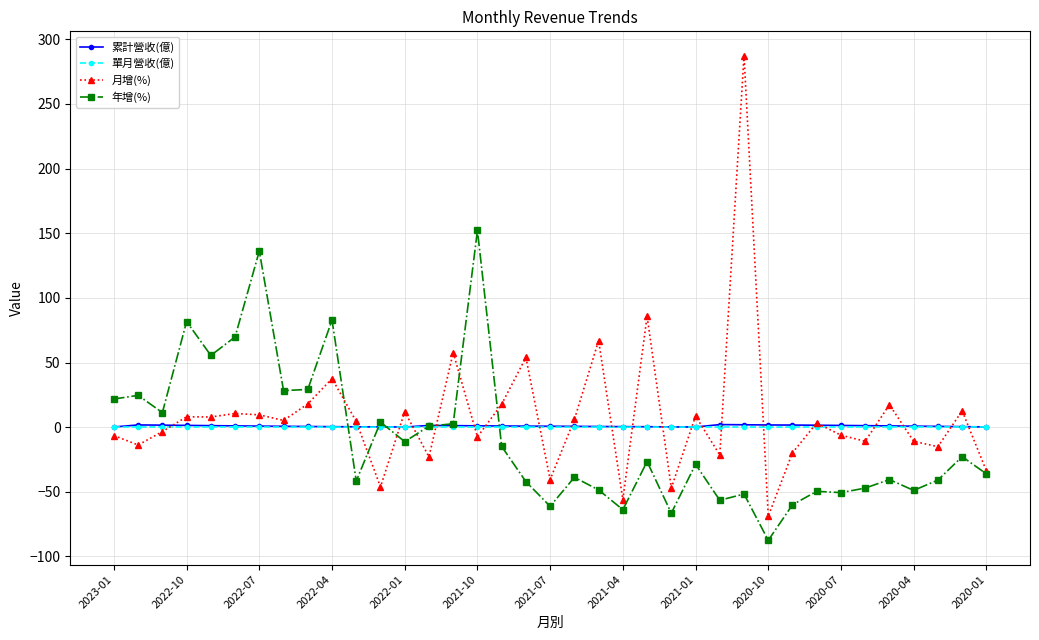

Does the chart display data point markers on the line(s)?

Yes